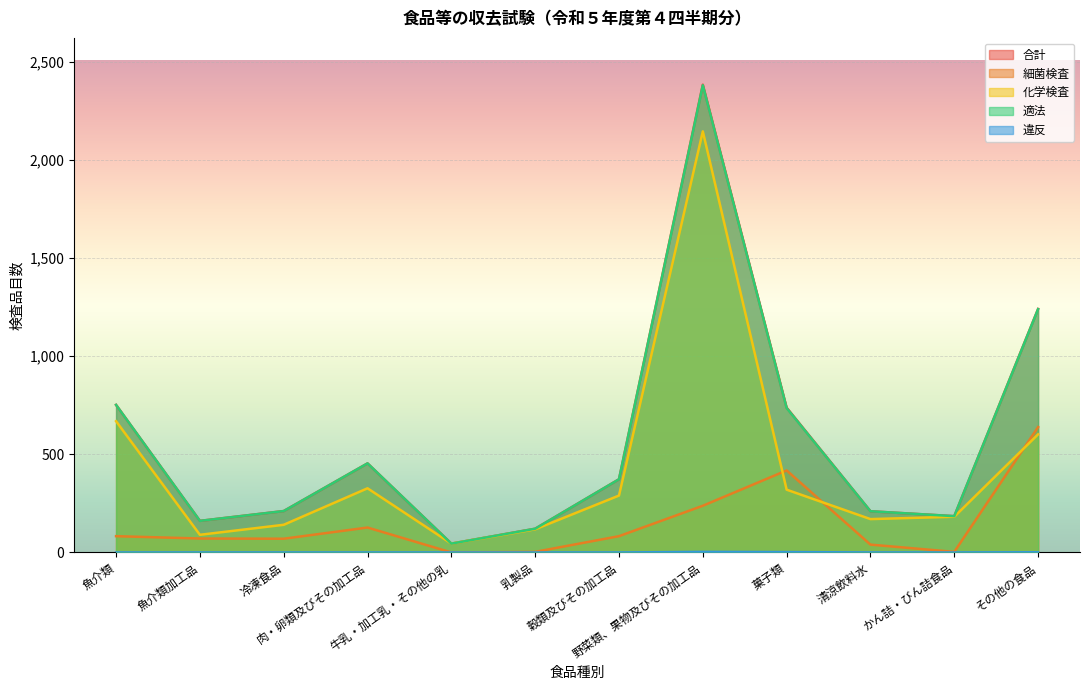

What position from the right is 冷凍食品?

10